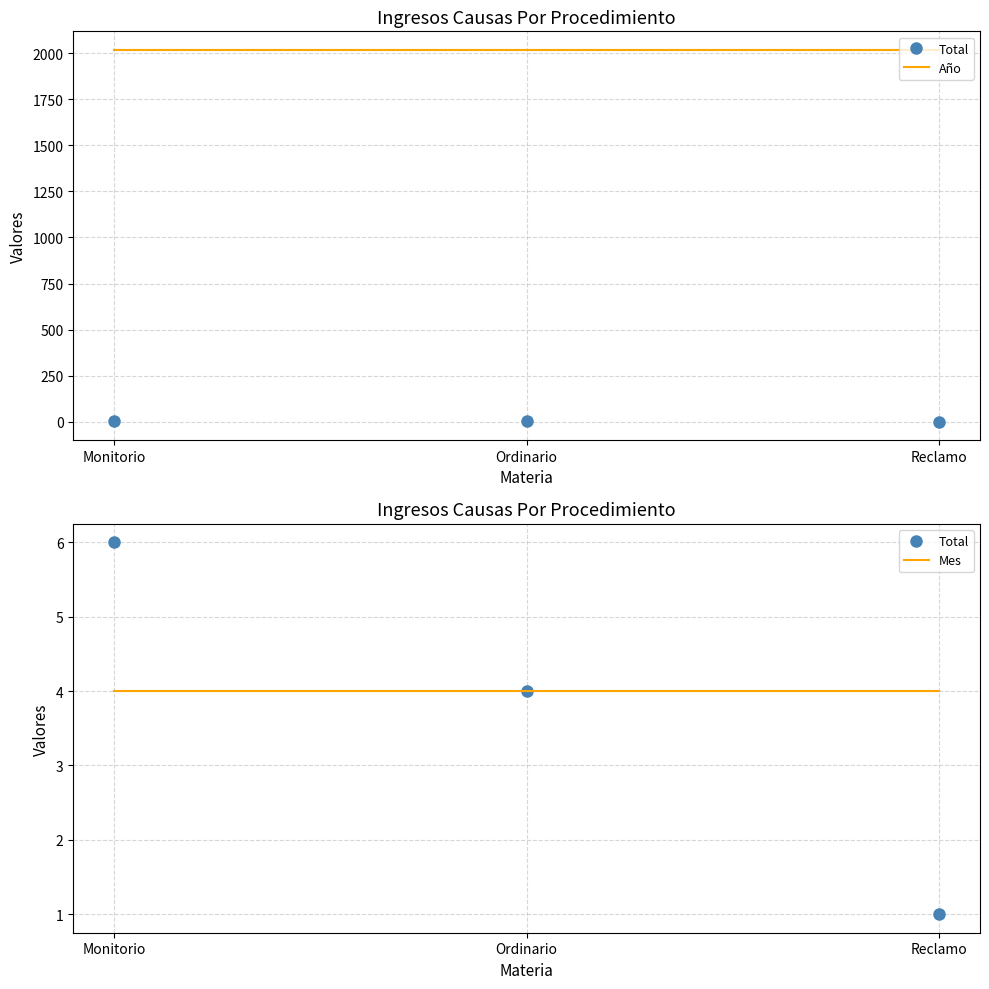

What are all the series names shown in the legend?

Total, Año, Mes